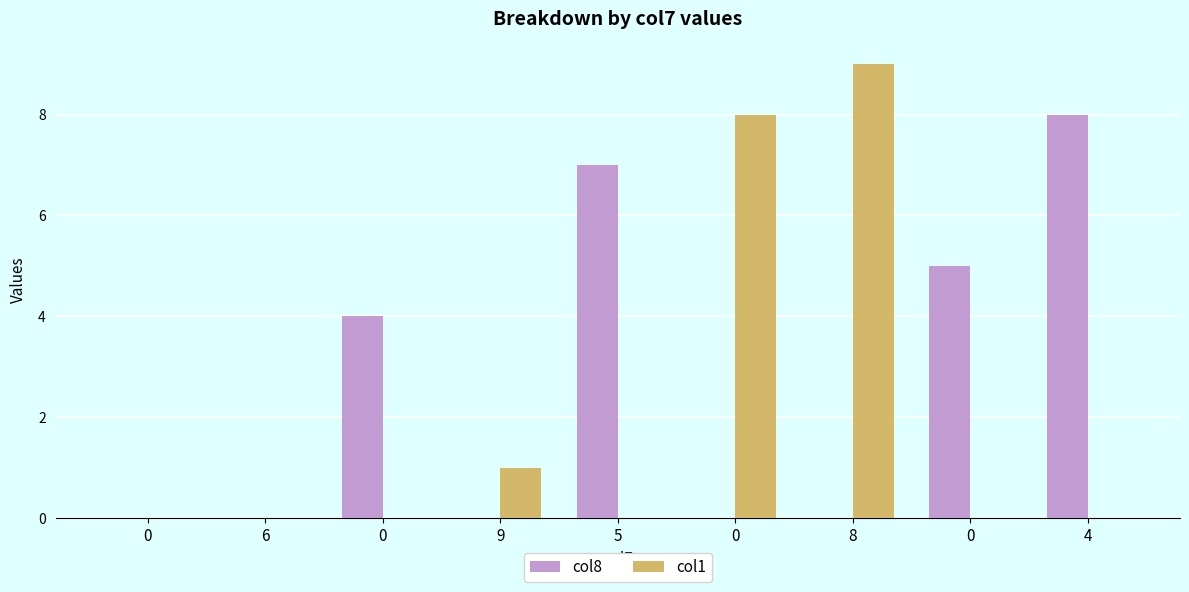

What are all the series names shown in the legend?

col8, col1